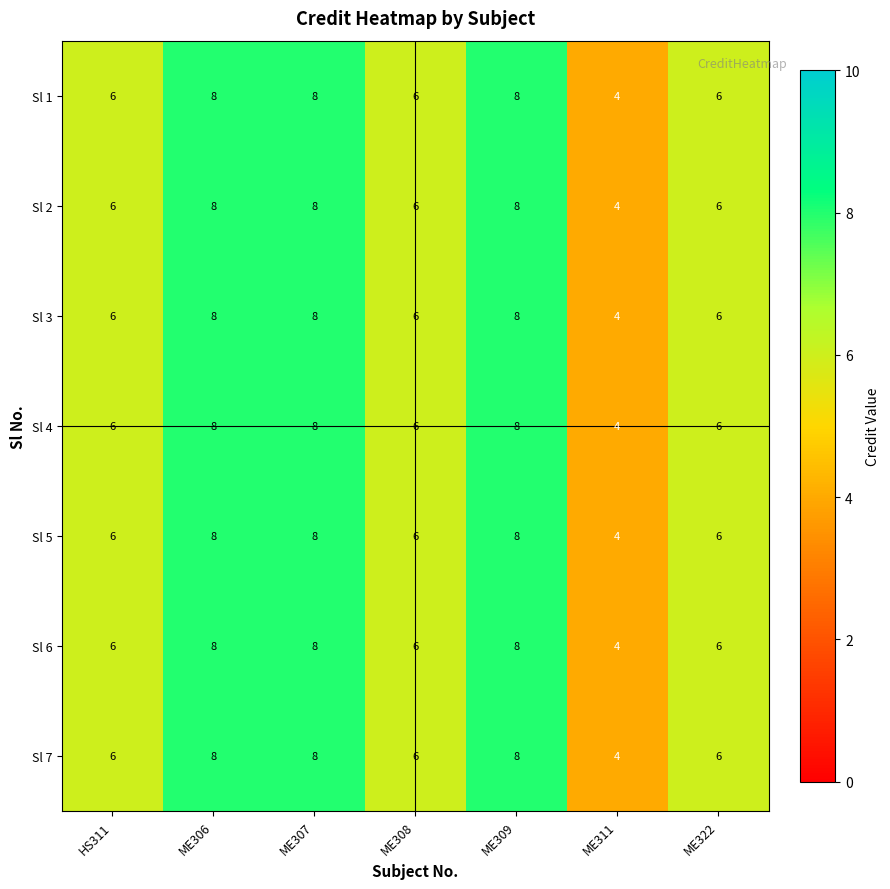

Count the number of categories in the chart.

7